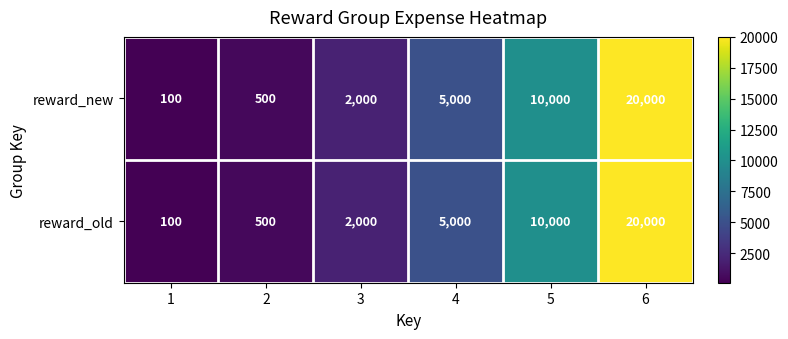

Count the number of data series in this chart.

2